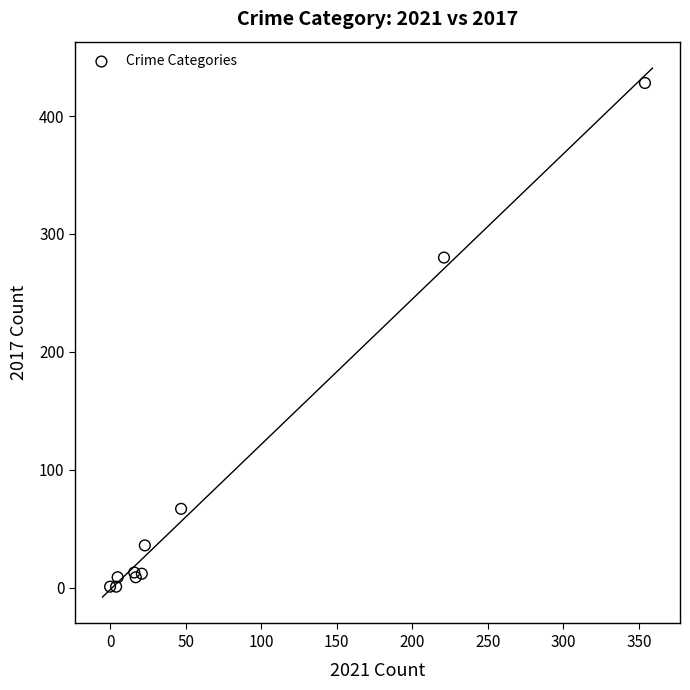

What Y value in the scatter plot is closest to 214?

280